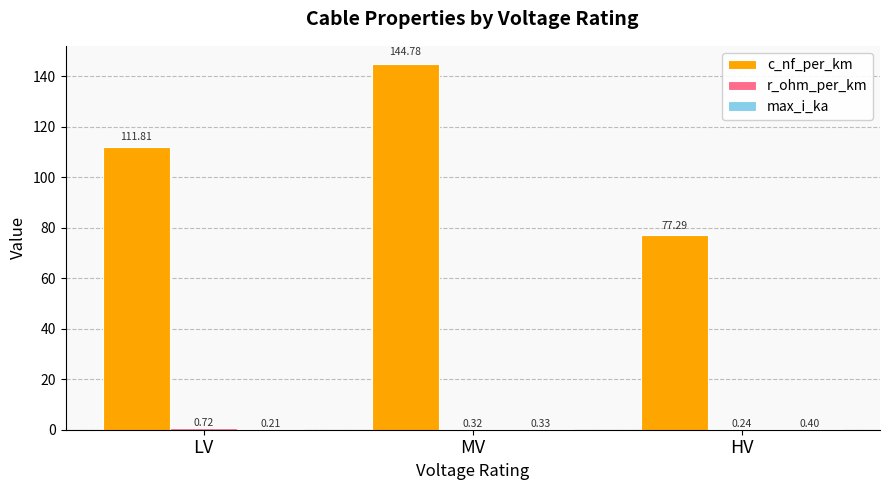

What is the sum of the c_nf_per_km values at HV and LV?

189.1